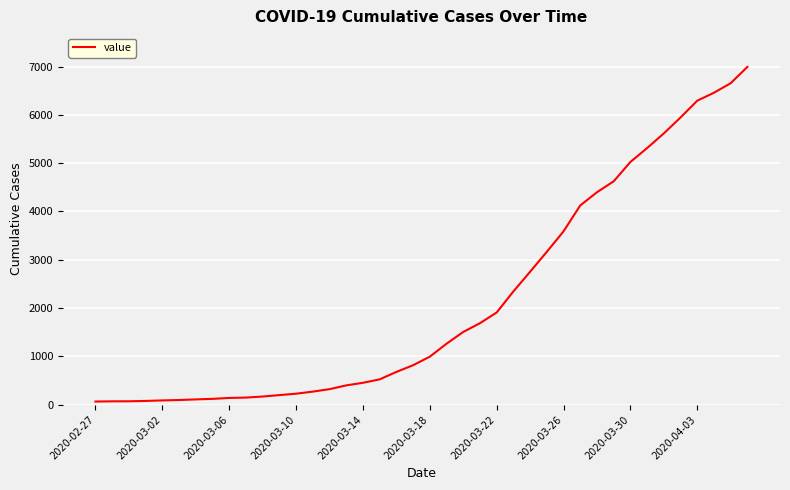

What is the greatest value displayed?

6995